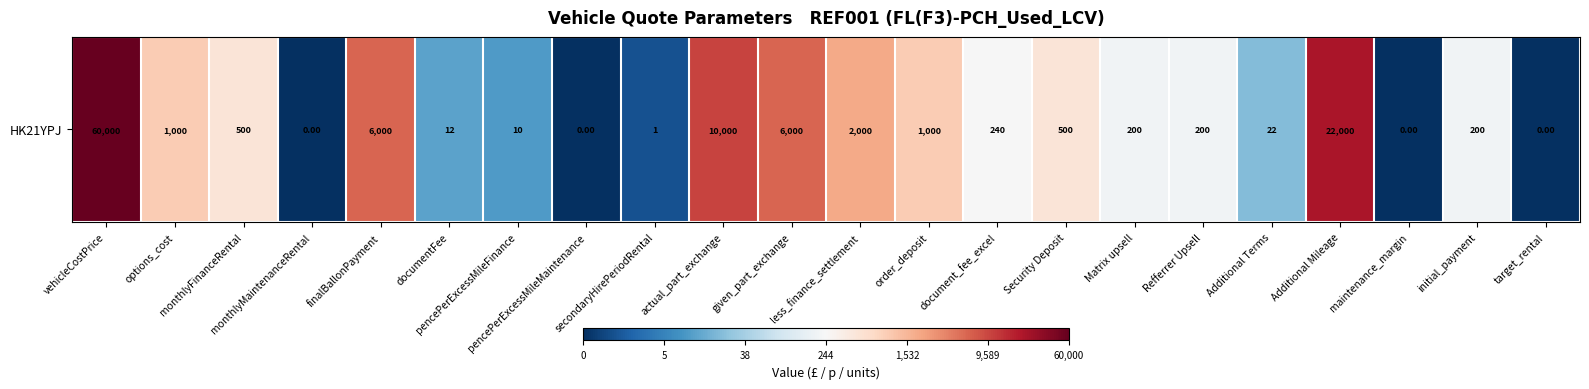

The chart shows a value of 2.4 at Additional Mileage. True or false?

False